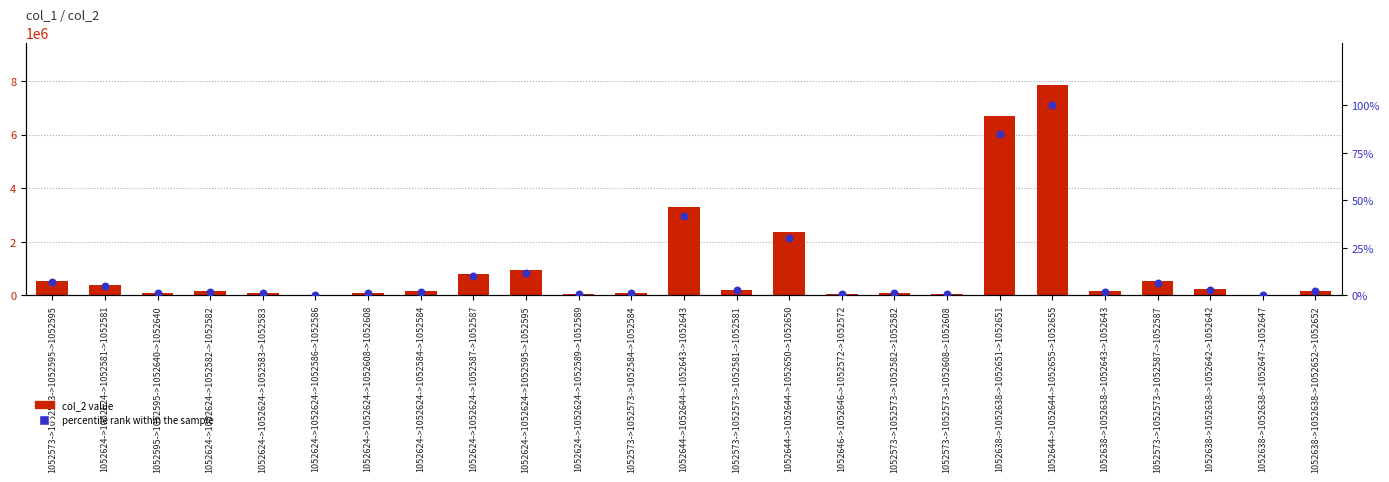

What are all the series names shown in the legend?

col_2 value, percentile rank within the sample